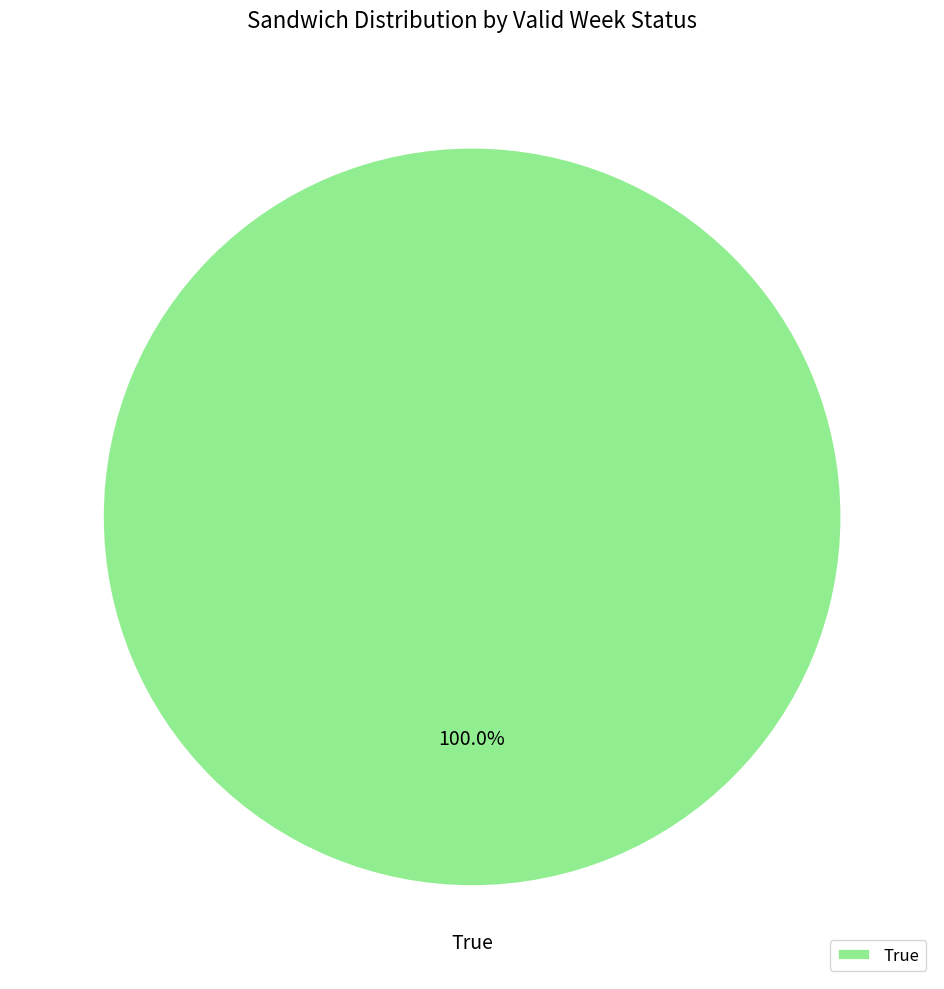

Is True the majority of the pie?

Yes